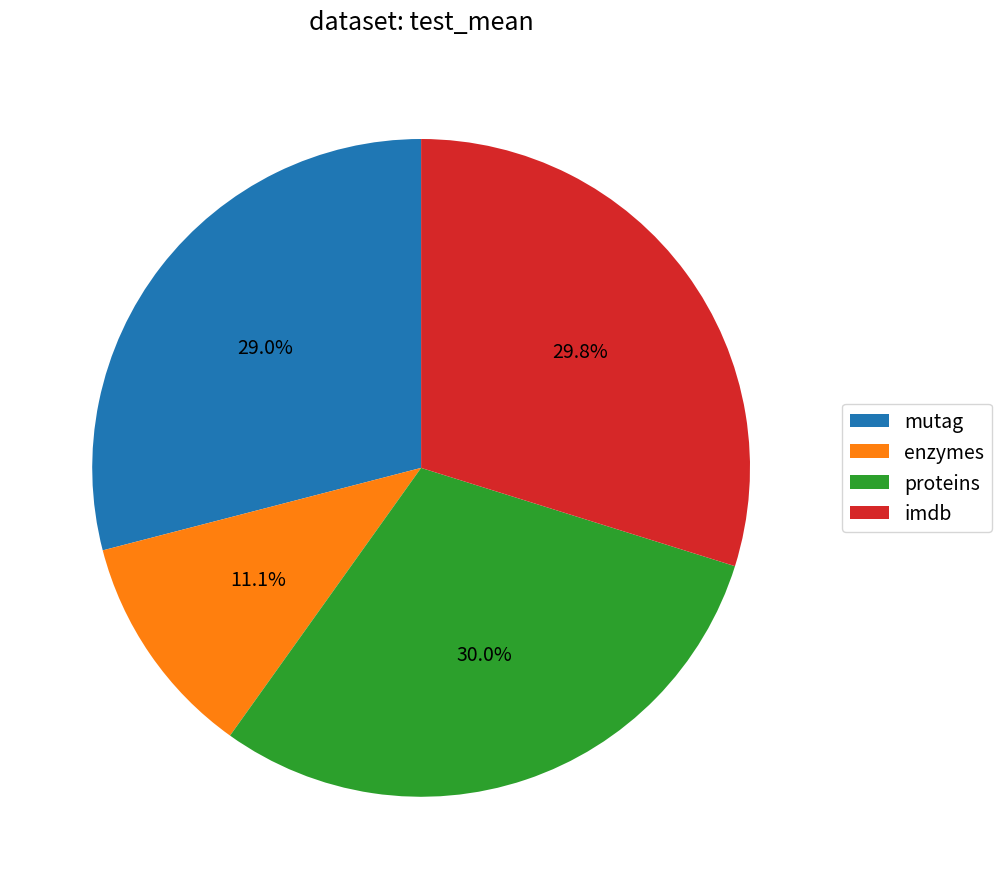

How much of the chart is everything except enzymes?

88.9%